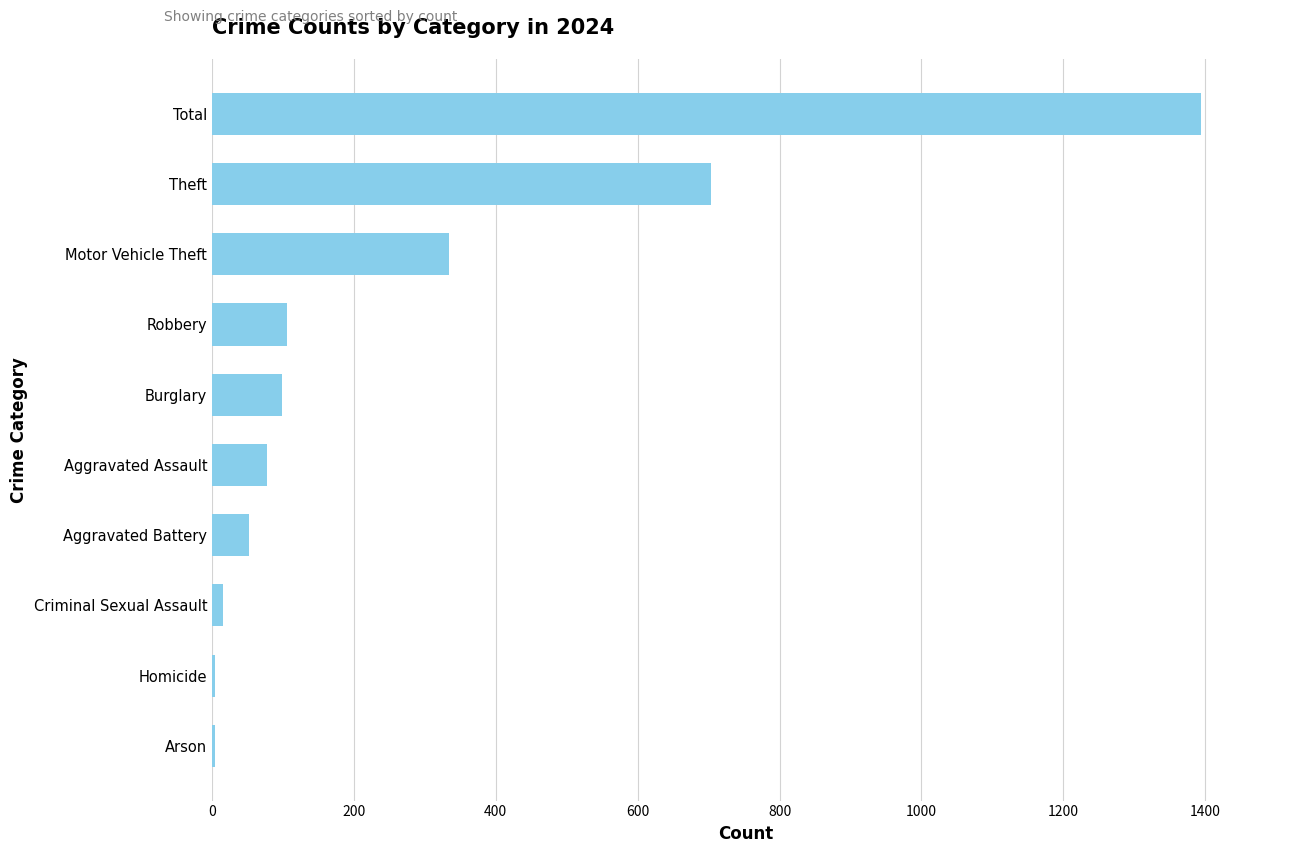

True or false: the data shows 169 at Robbery.

False